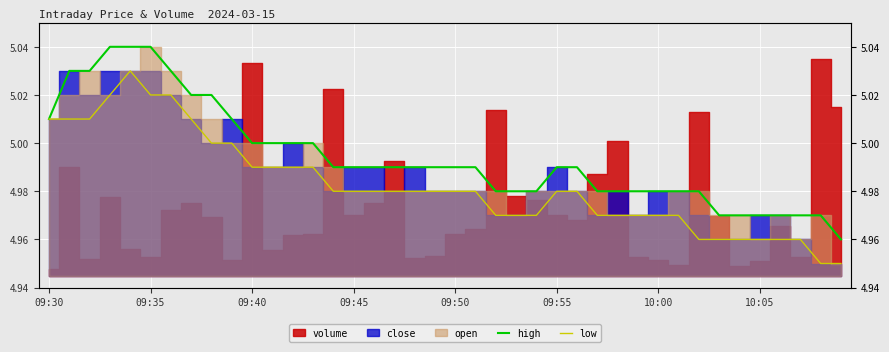

Which has a higher value, 24 or 11?

11